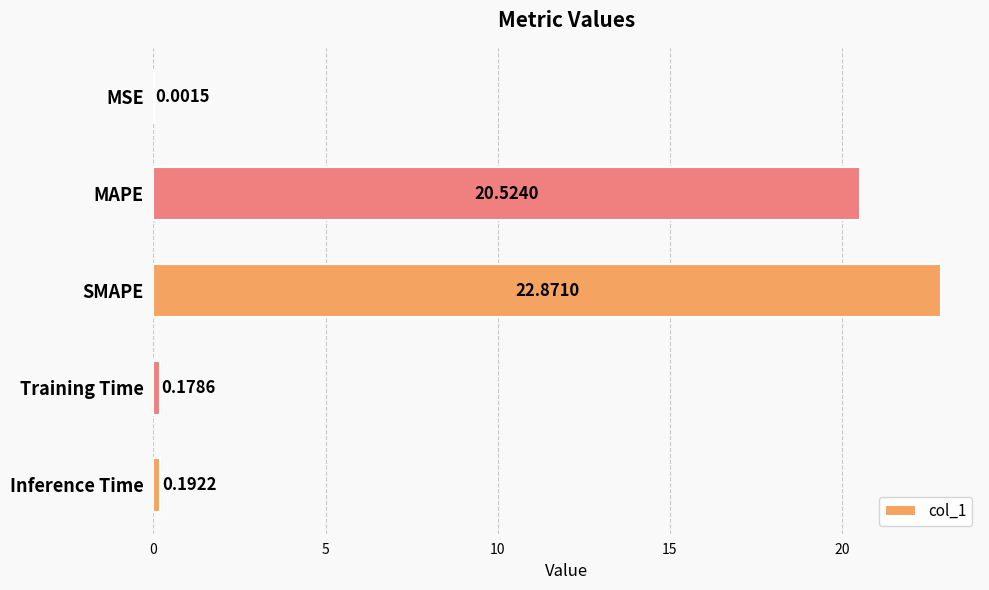

What is the average value?

8.8